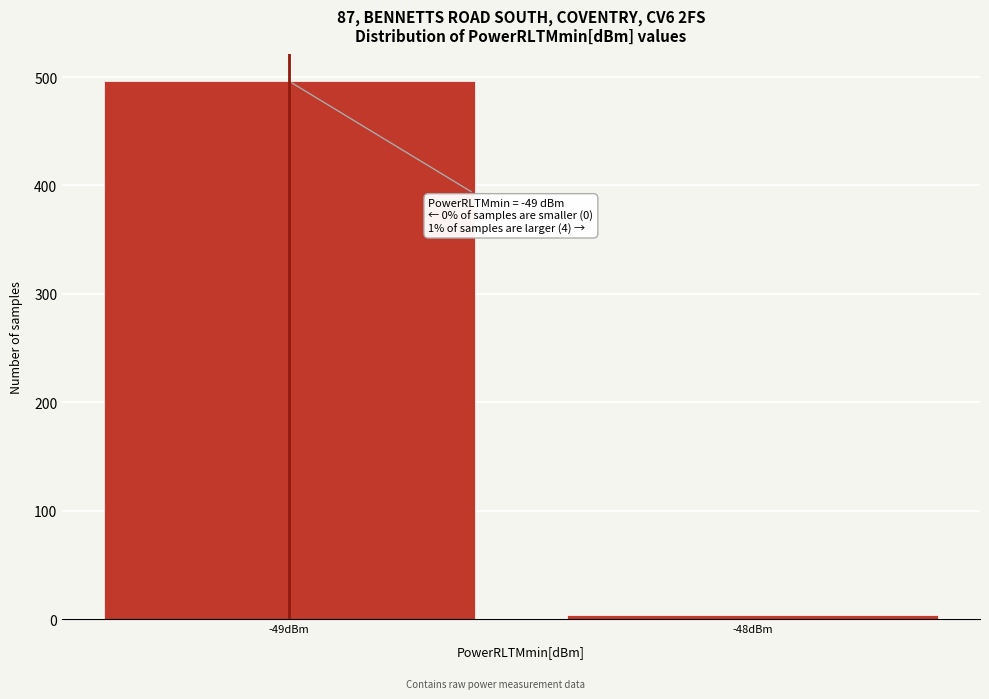

Reading left to right, list all the values displayed in this chart.

496	4